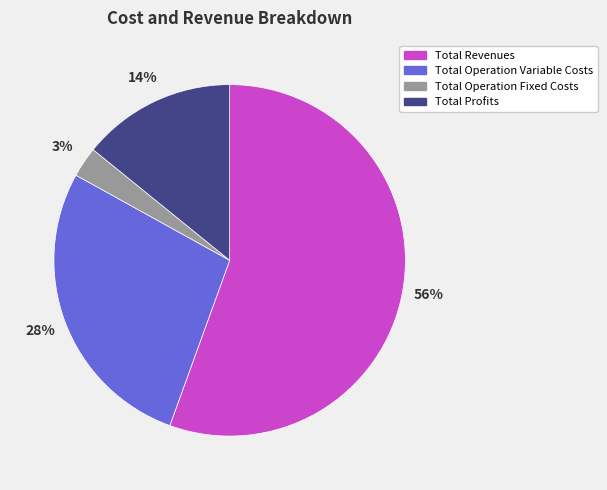

To the nearest percent, what portion does Total Operation Fixed Costs represent?

3%